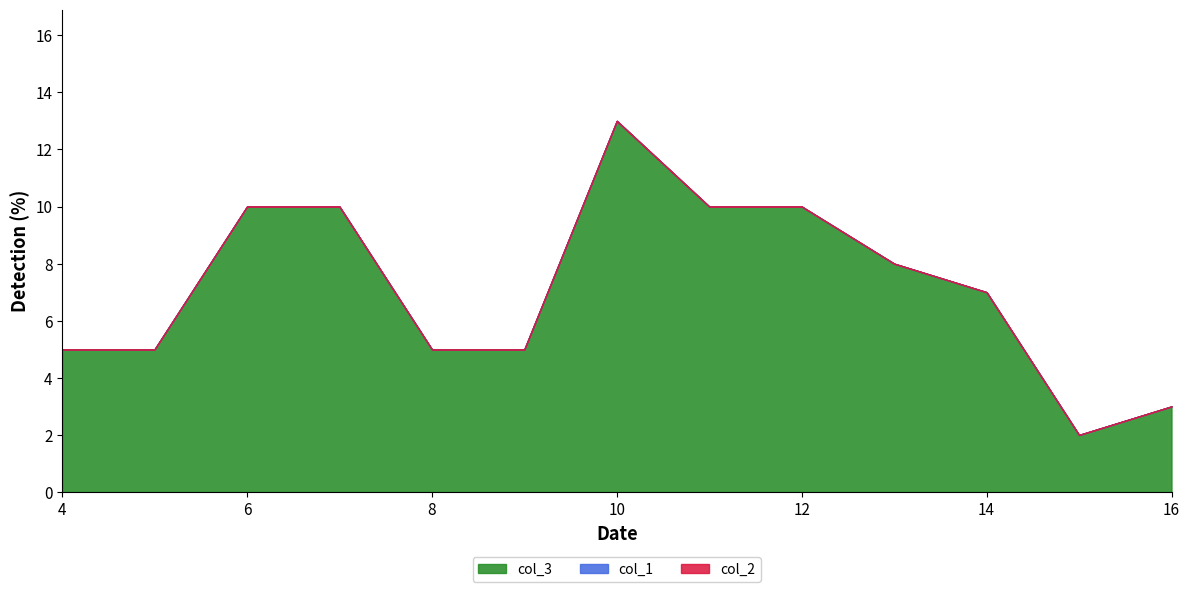

What is the difference between the highest and lowest values at 13?

8